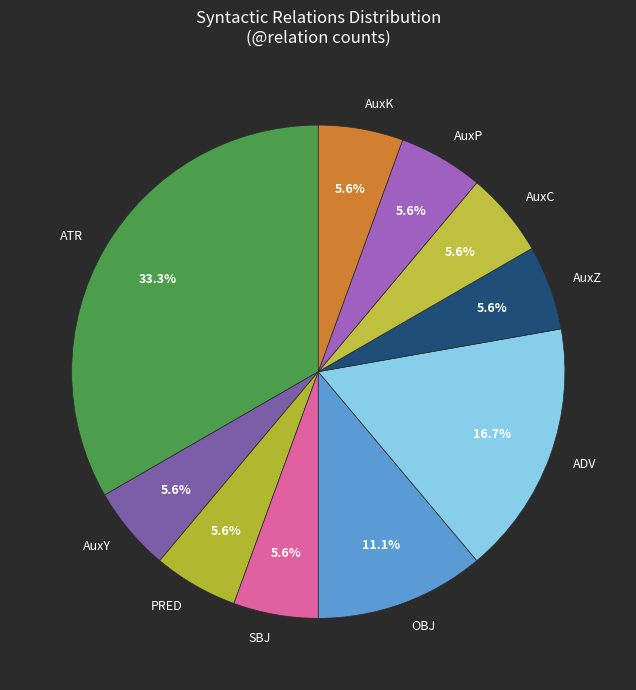

Which slice is the largest?

ATR